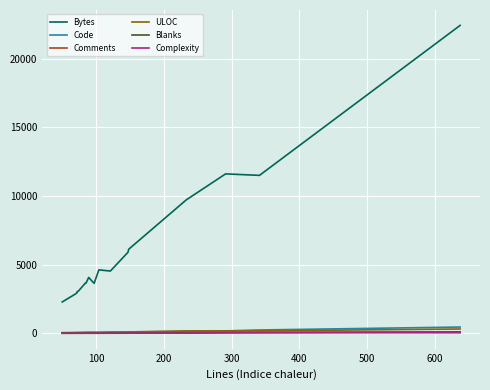

What is the average value of the Code series?

87